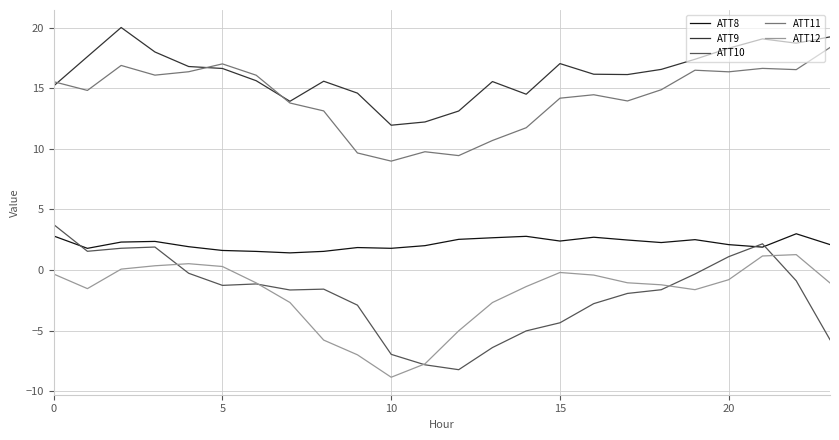

What is the greatest value displayed?

20.0